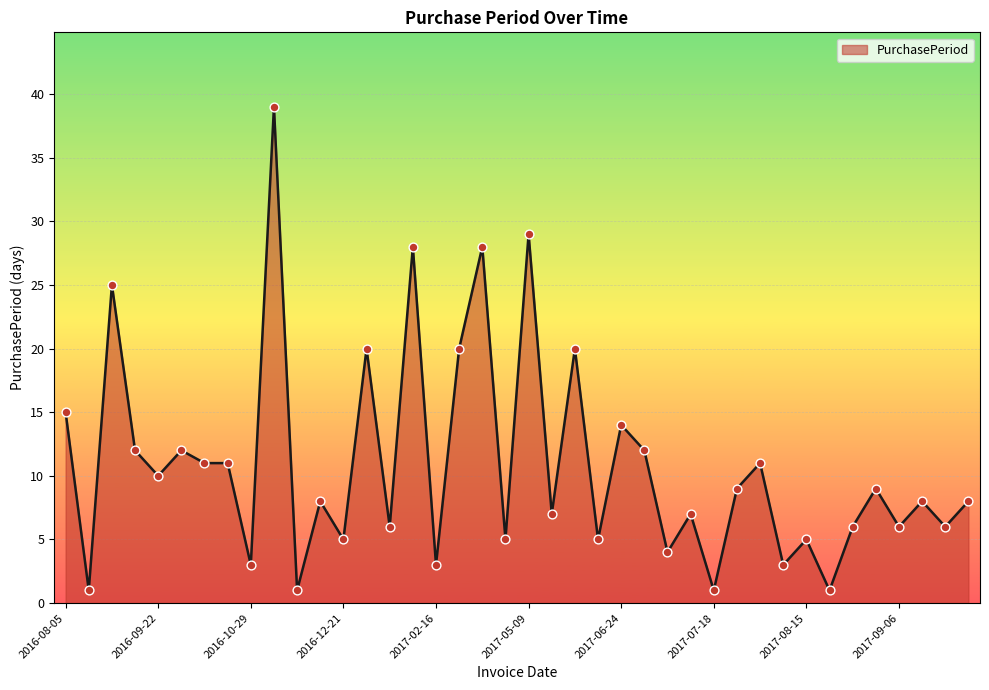

What is the difference between the maximum and minimum values?

38